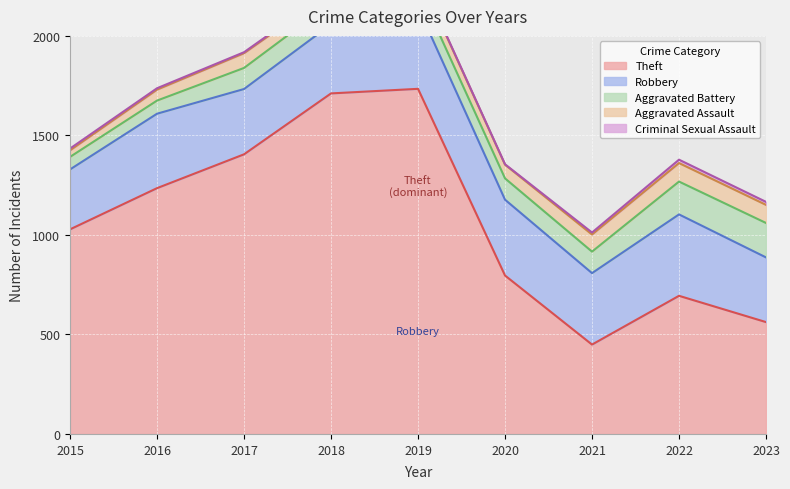

Where is the first local maximum for Aggravated Assault?

2017